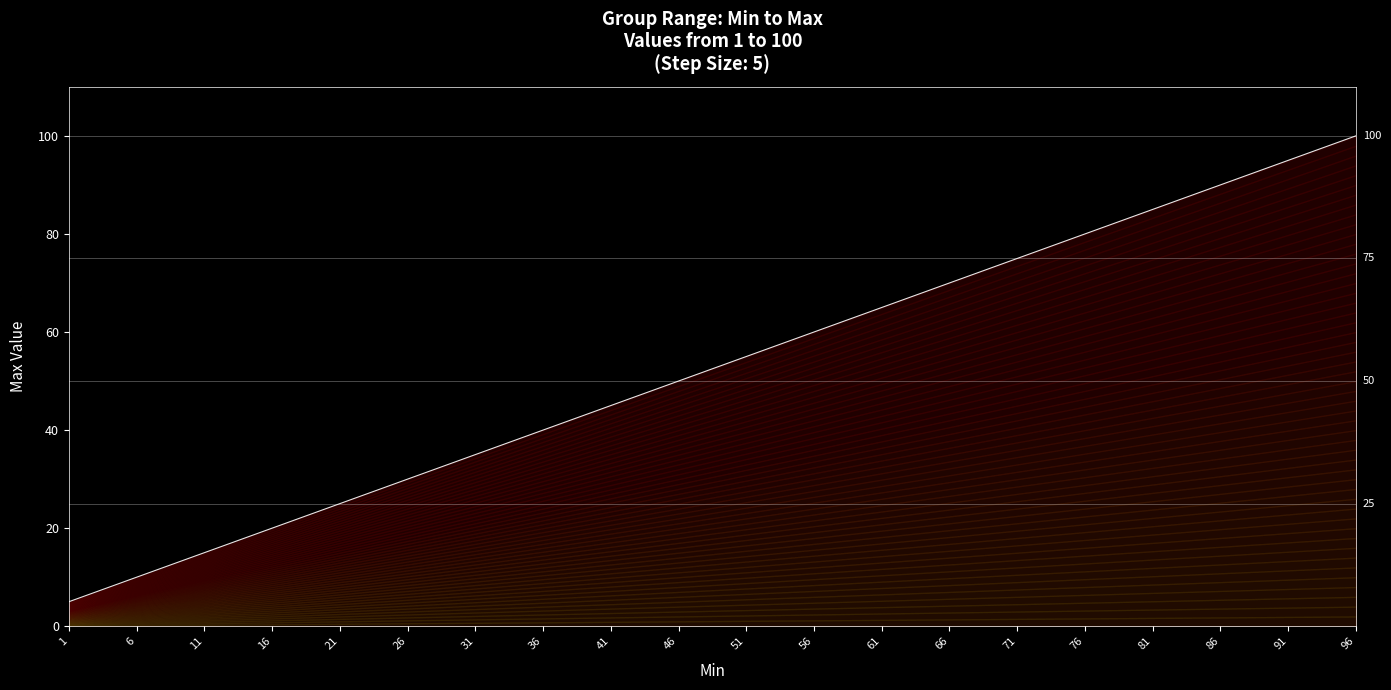

How many lines are shown in the chart?

1